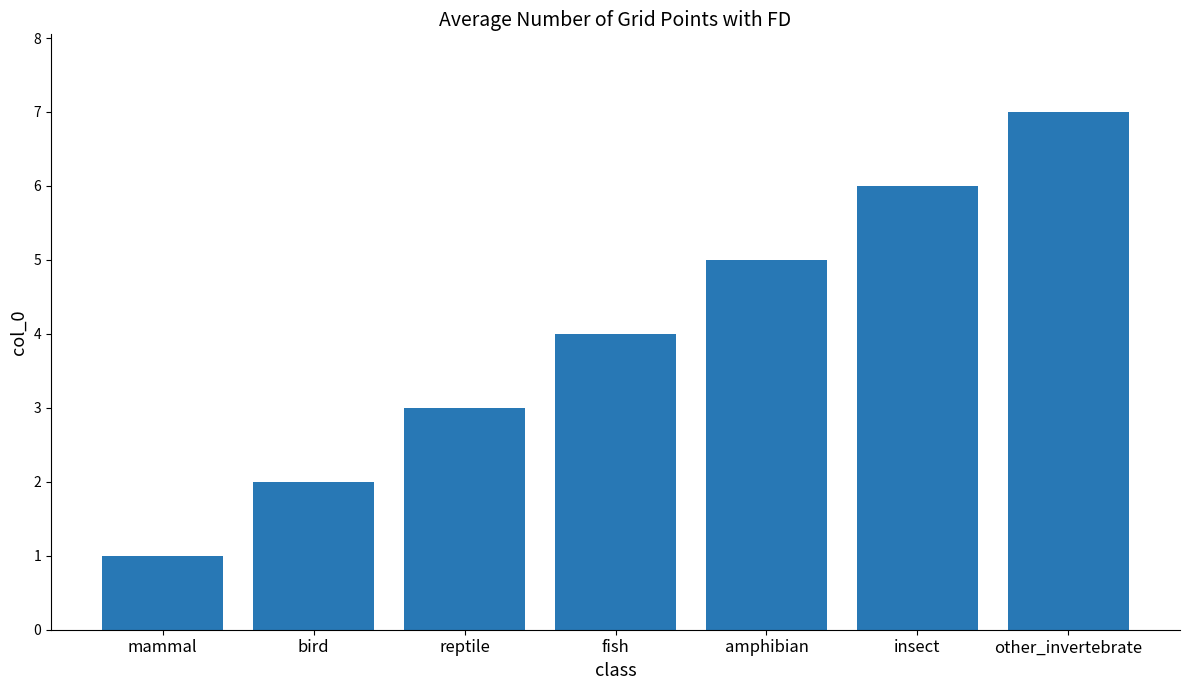

Between other_invertebrate and reptile, which is larger?

other_invertebrate